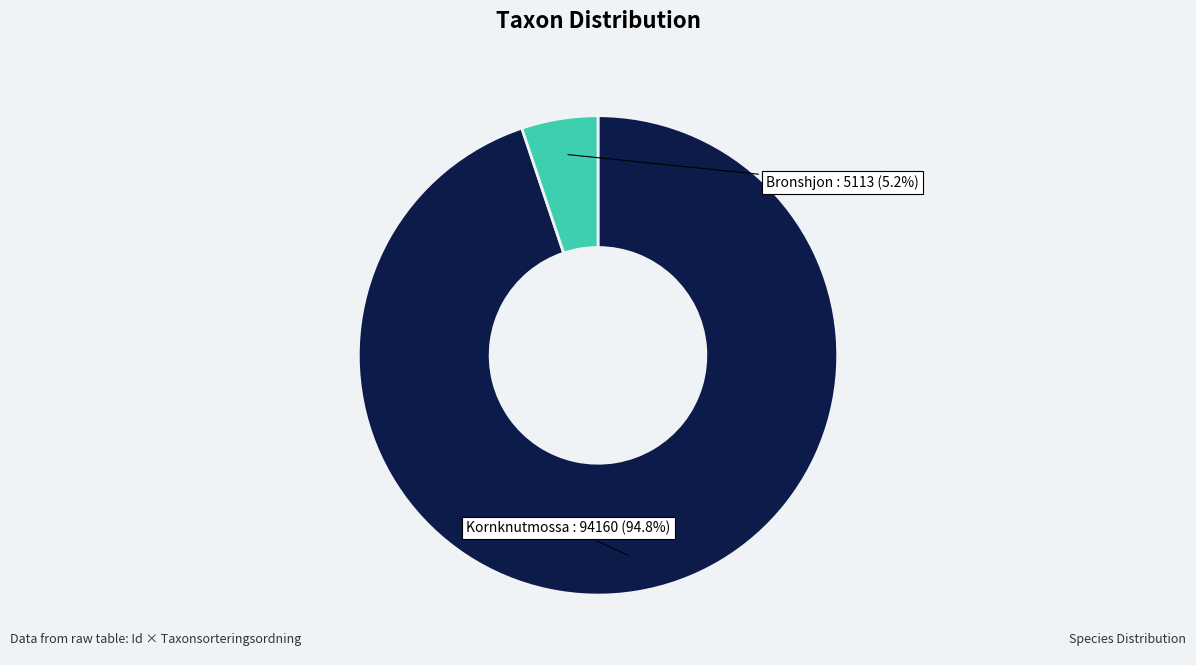

Does any single category account for the majority?

Yes